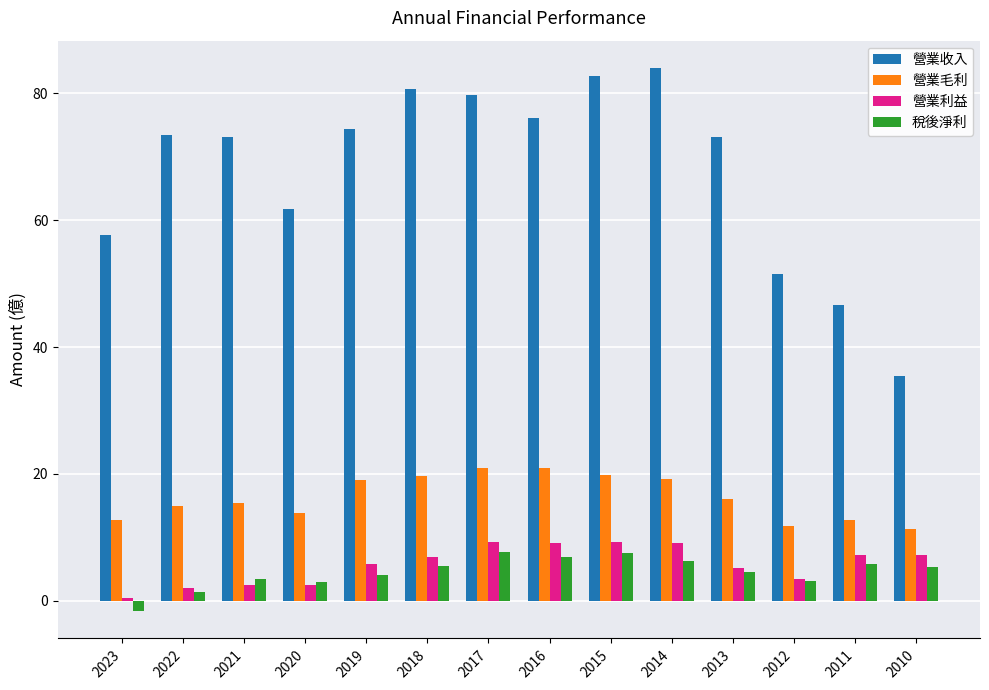

Which series has the largest total across all categories?

營業收入